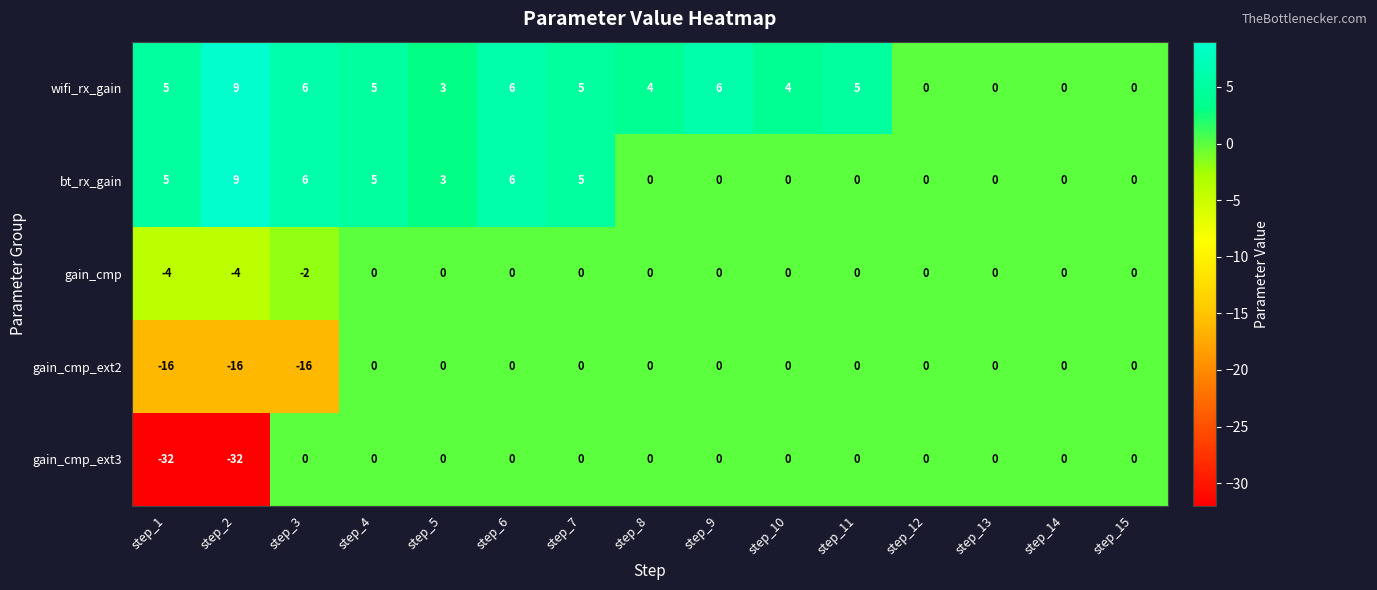

What is the minimum value shown in the chart?

-32